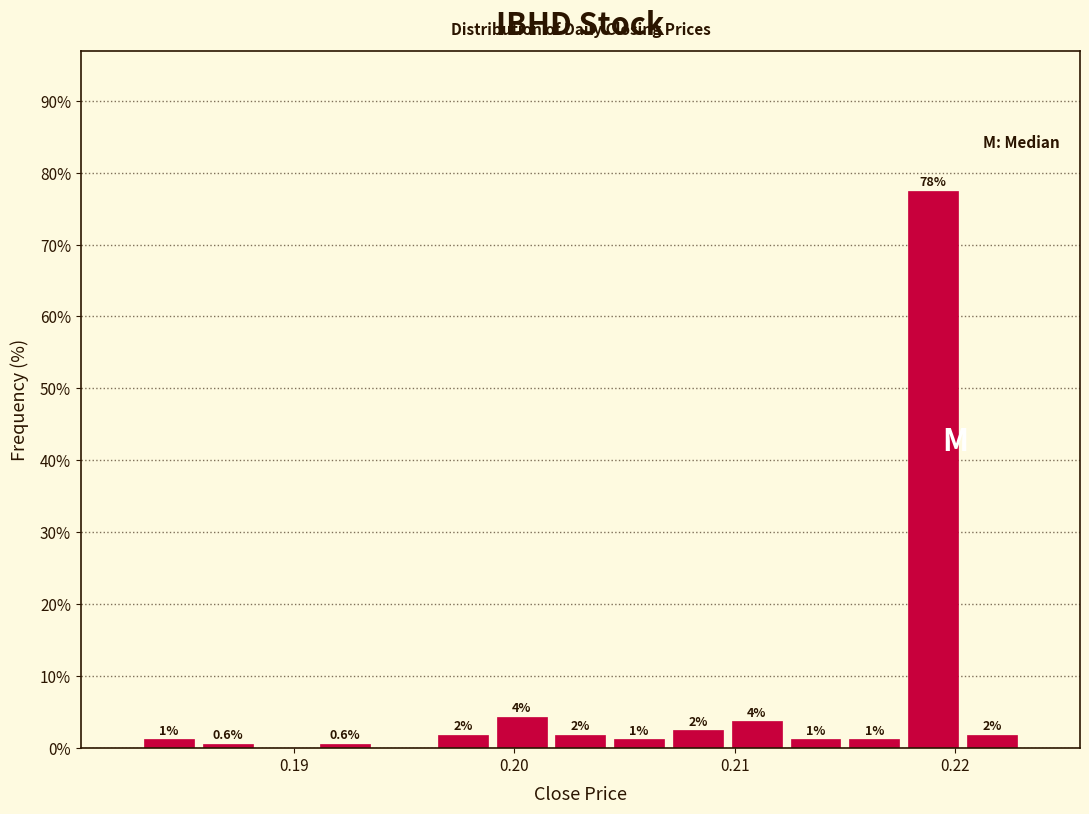

Around what value on the x-axis is the tallest bar? Give the approximate position of its centre, as read against the axis.

0.219